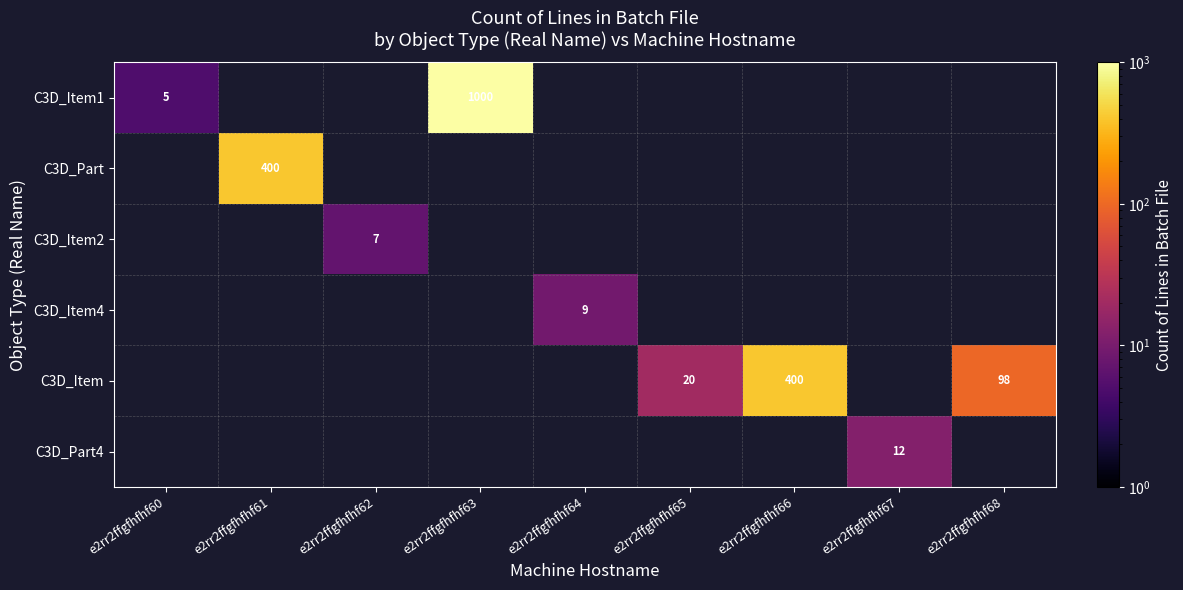

Between e2rr2ffgfhfhf60 and e2rr2ffgfhfhf66, which is larger?

e2rr2ffgfhfhf66